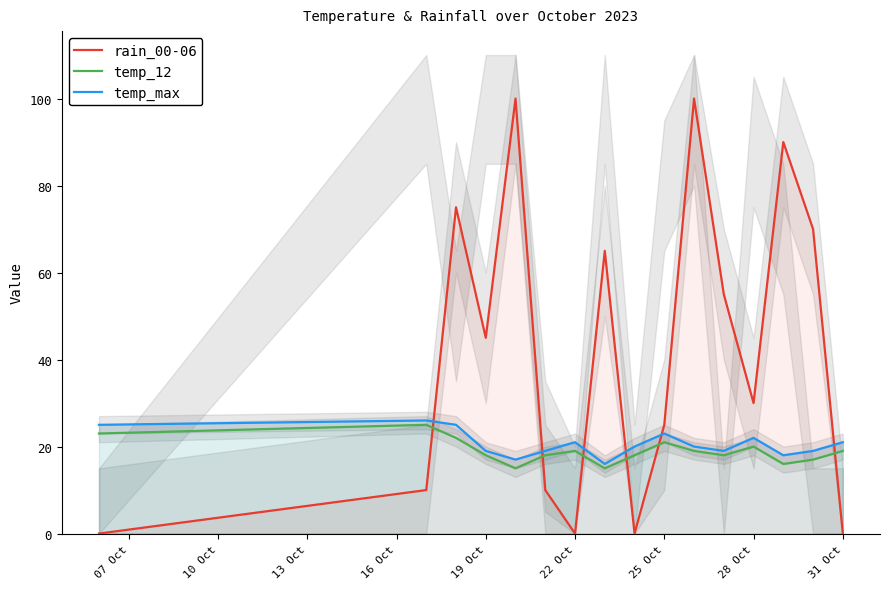

The value of rain_00-06 at 22 Oct is 70. True or false?

False